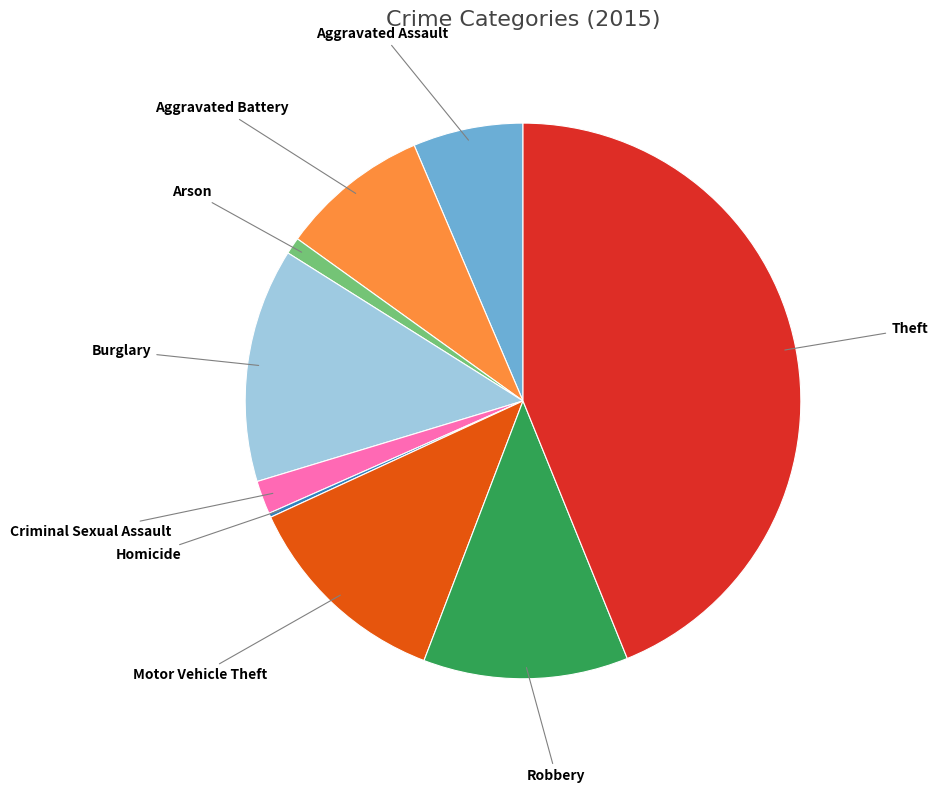

Combined, do Arson and Aggravated Battery account for over 50%?

No